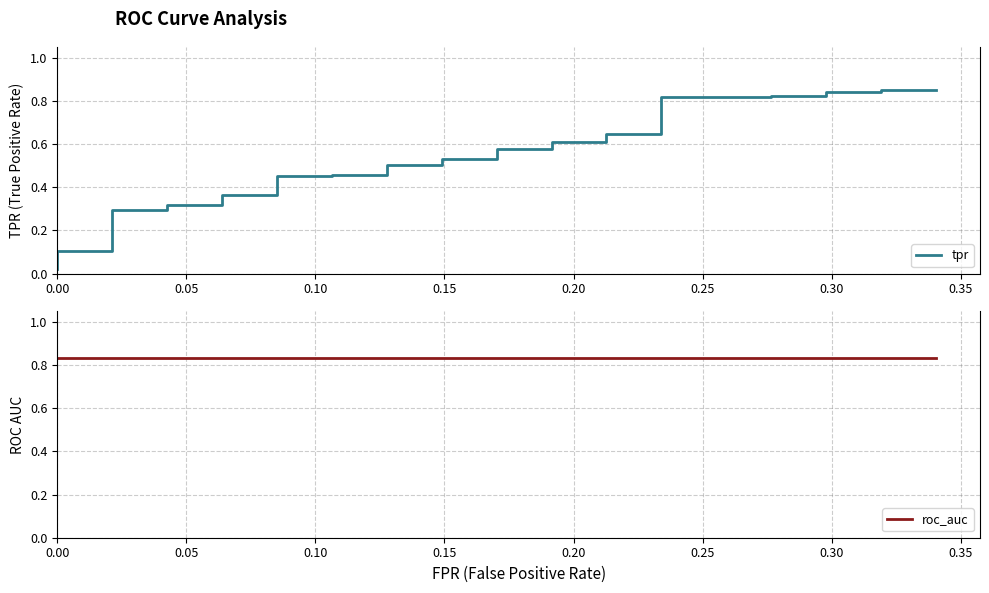

The tpr series shows 0.1 at 0.00. True or false?

False